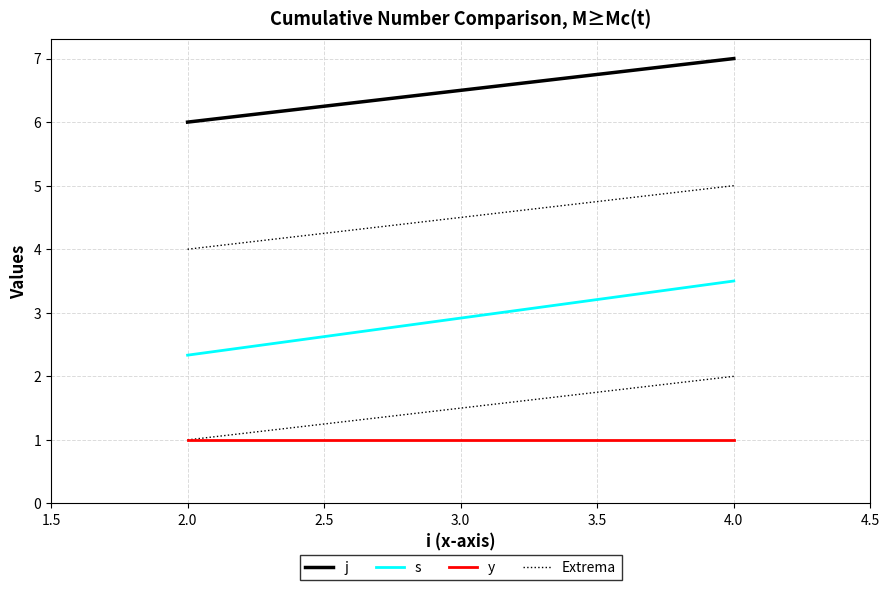

Is the value of y at 4.0 greater than the value of s at 4.0?

No